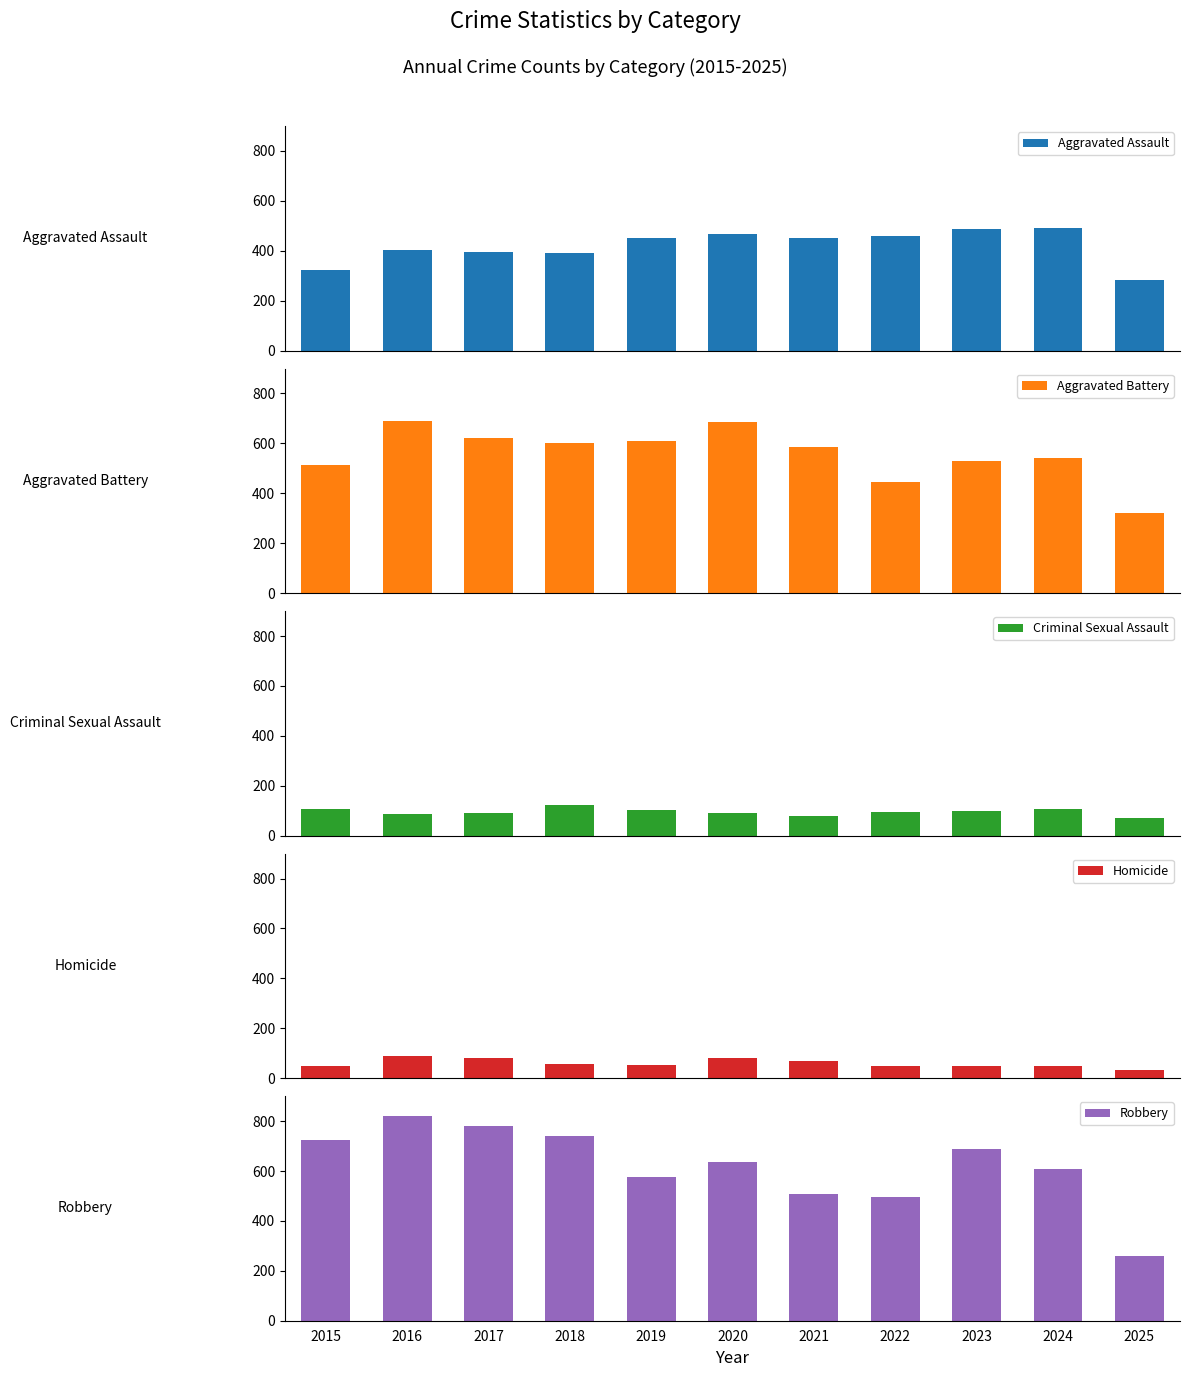

At which label is Robbery closest to 540?

2021